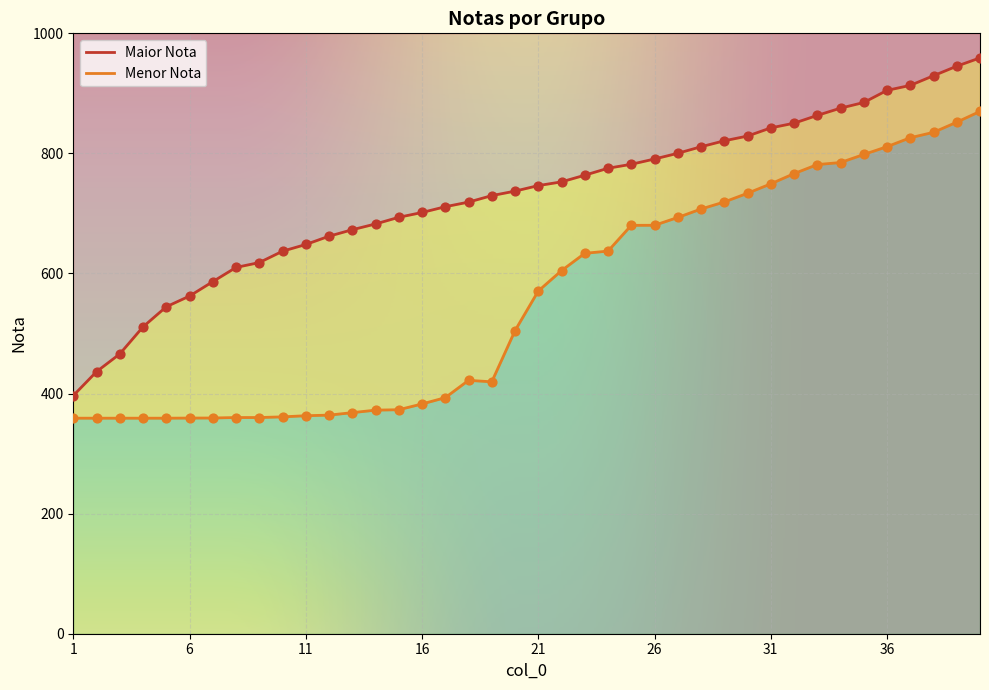

Which series reaches the minimum Y coordinate?

Menor Nota